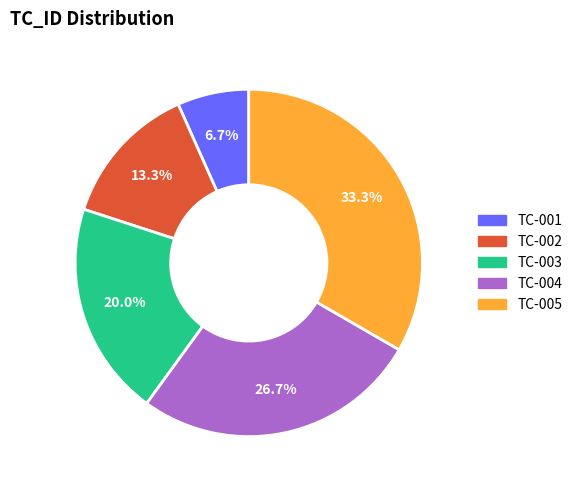

Which category has the biggest portion of the pie?

TC-005